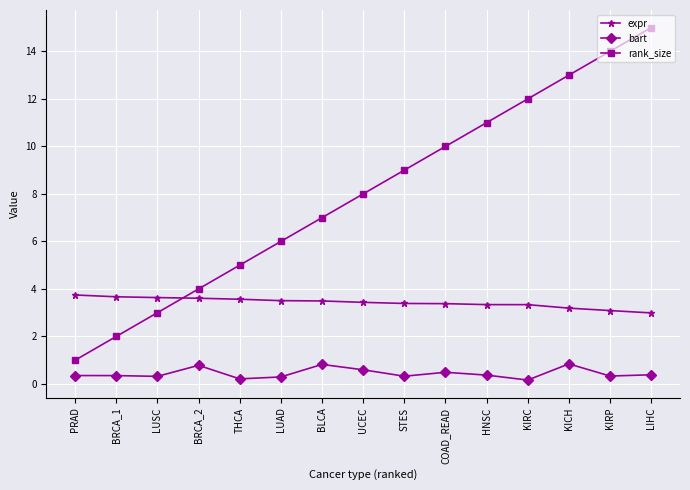

List the series in order of their overall mean, lowest first.

bart, expr, rank_size